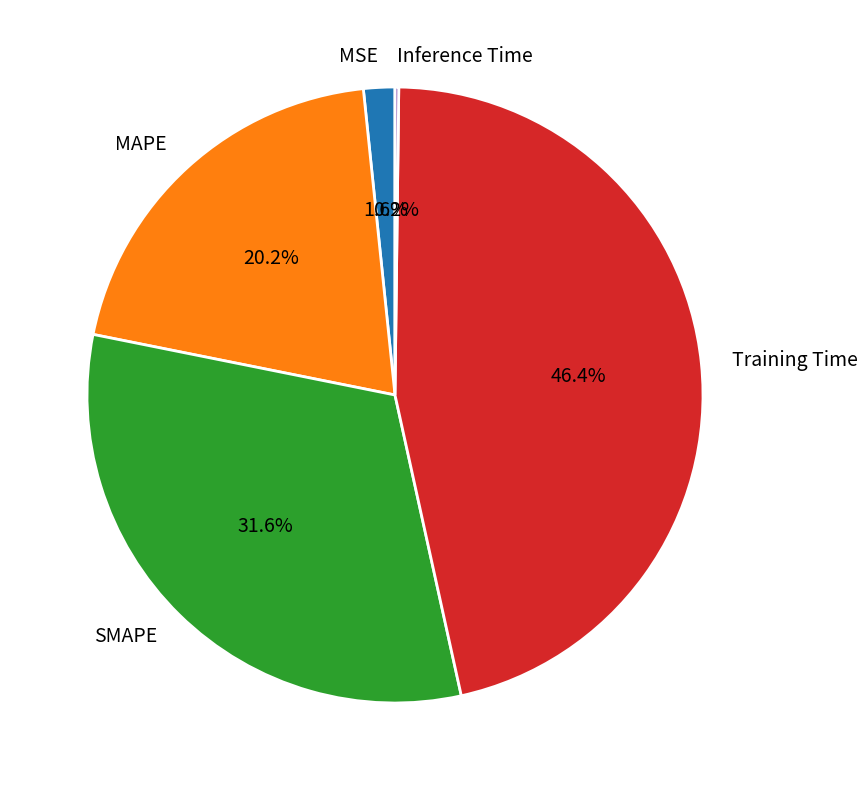

To the nearest percent, what portion does SMAPE represent?

32%